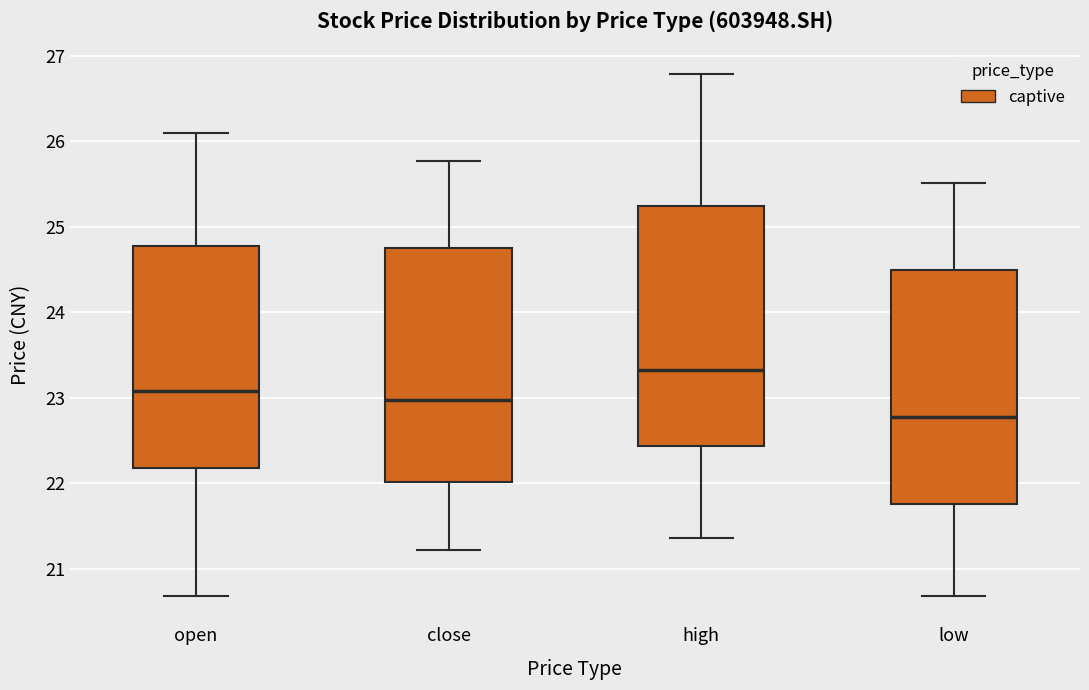

Which box has the lowest median line?

low